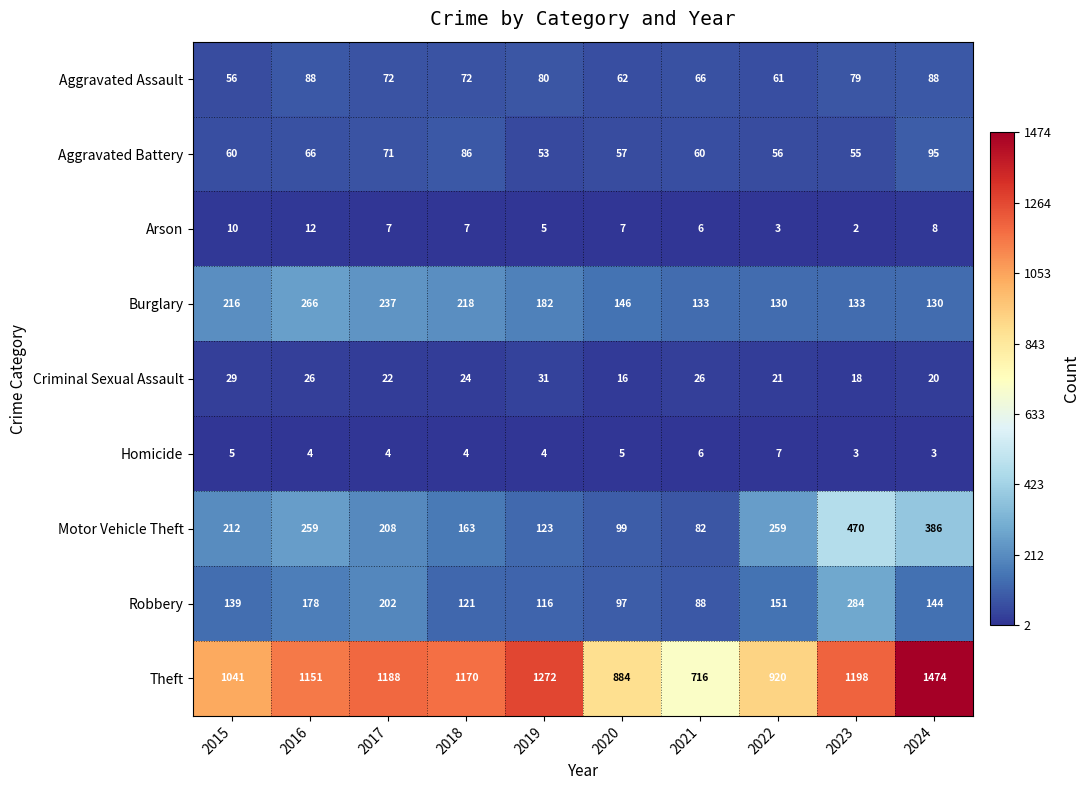

Which label corresponds to the largest value in the chart?

2024